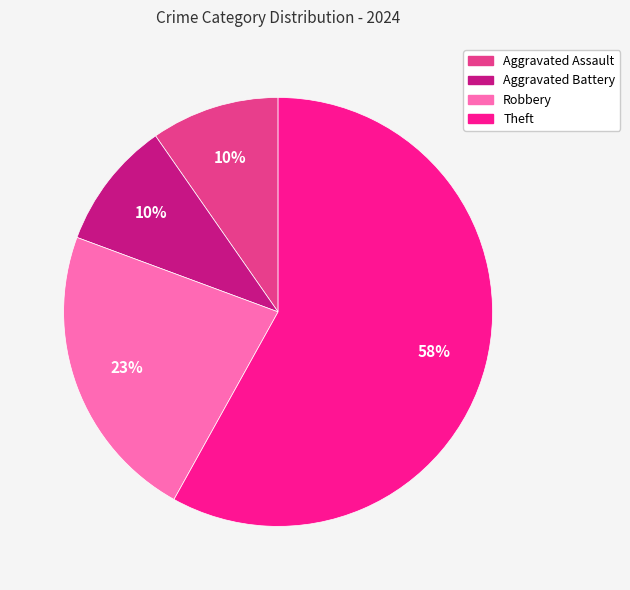

What percentage is the Robbery slice, to the nearest percent?

23%